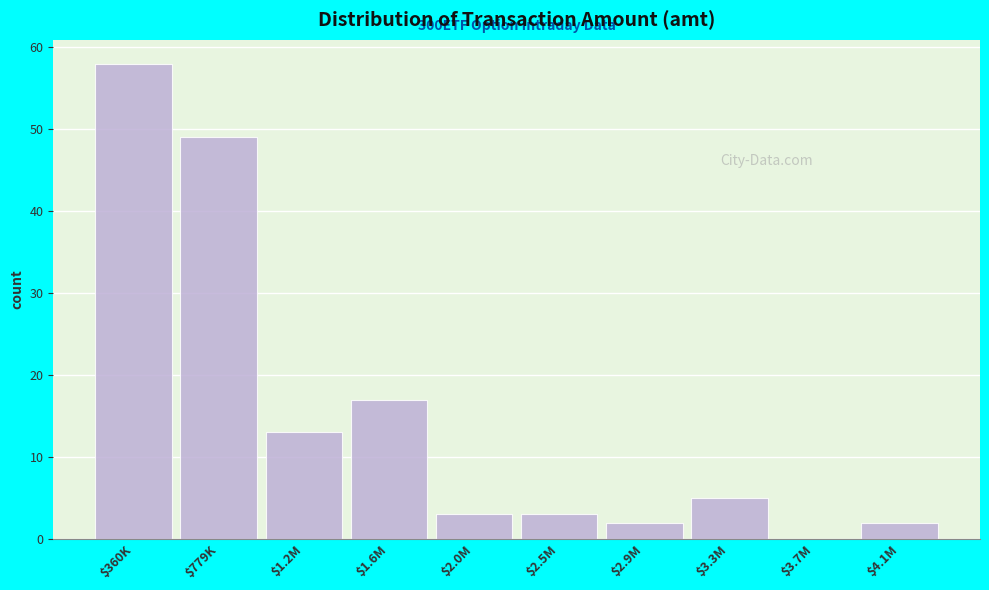

Which label corresponds to the largest value in the chart?

$360K